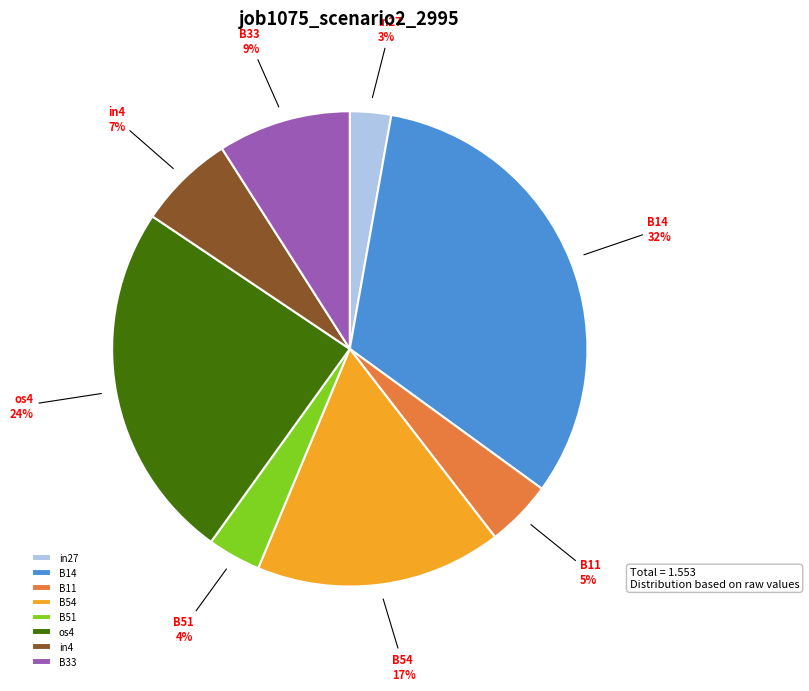

The B33 slice represents 21% of the pie. True or false?

False